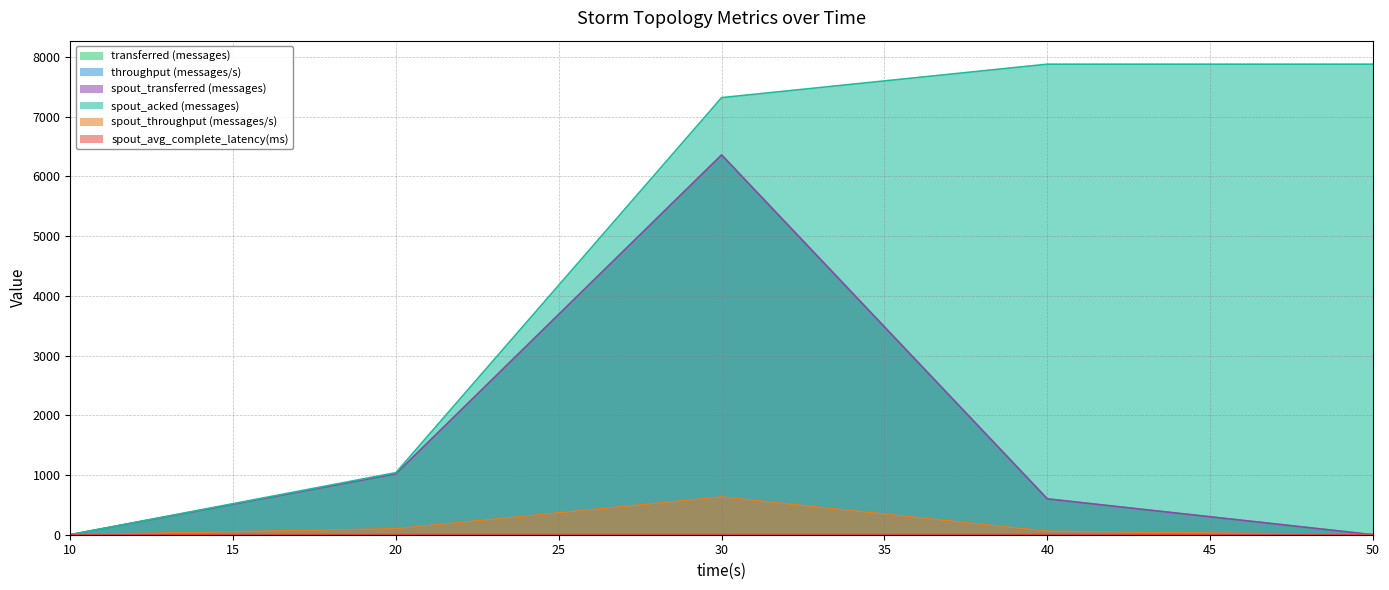

Where is the first local maximum for transferred (messages)?

30